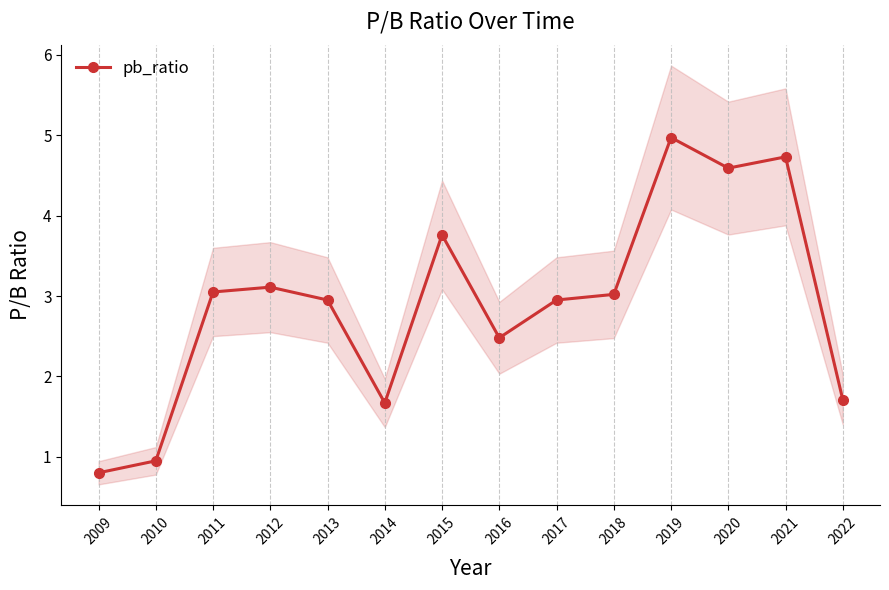

What is the value of the 10th point from the left?

3.0